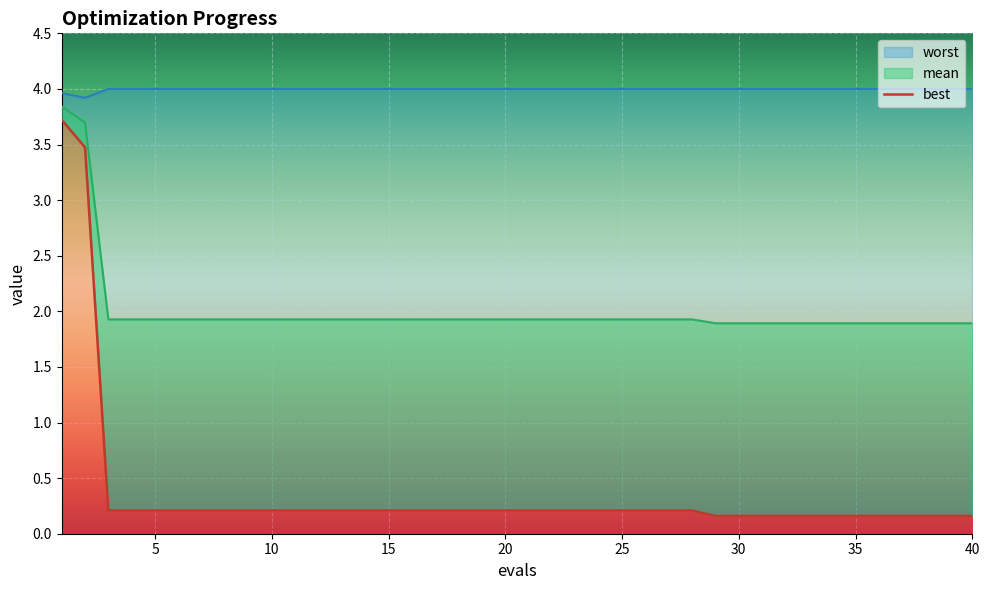

In worst, how many points are lower than both neighbors (excluding endpoints)?

1